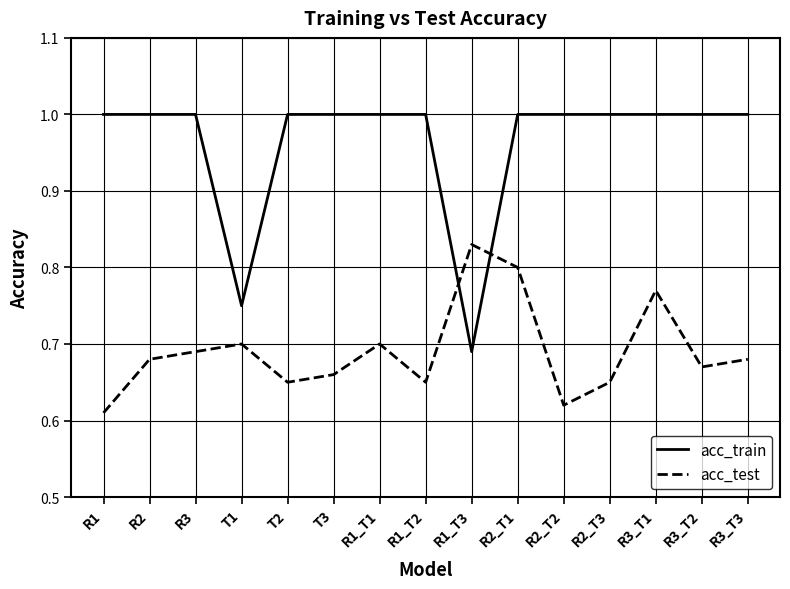

Which series changed the most between R2 and T2?

acc_test